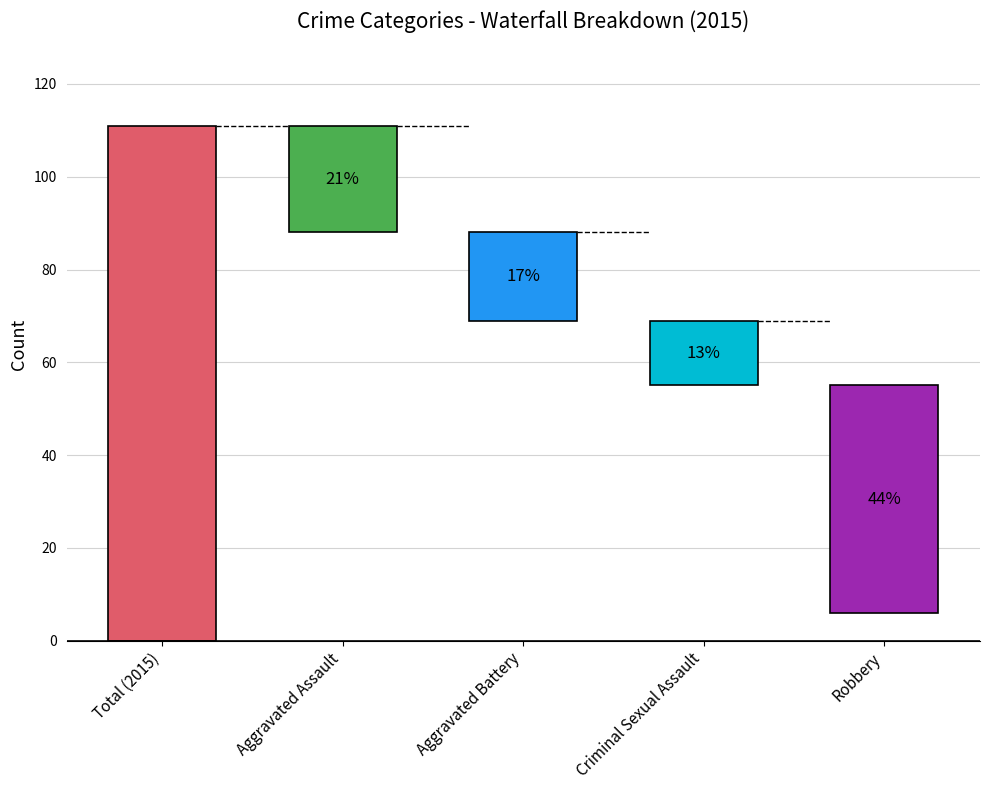

What is the maximum value shown in the chart?

111